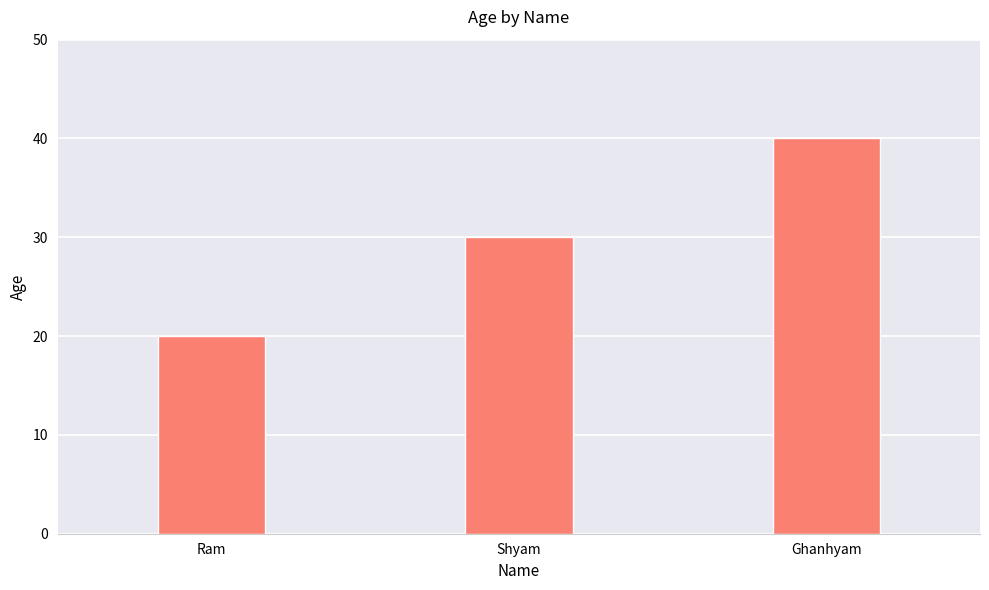

Rank the categories by value from highest to lowest.

Ghanhyam, Shyam, Ram